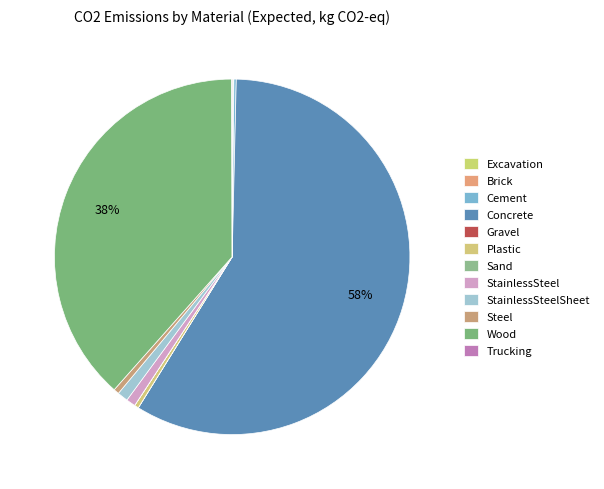

To the nearest percent, what is the difference between the Excavation and Wood slice percentages?

38%